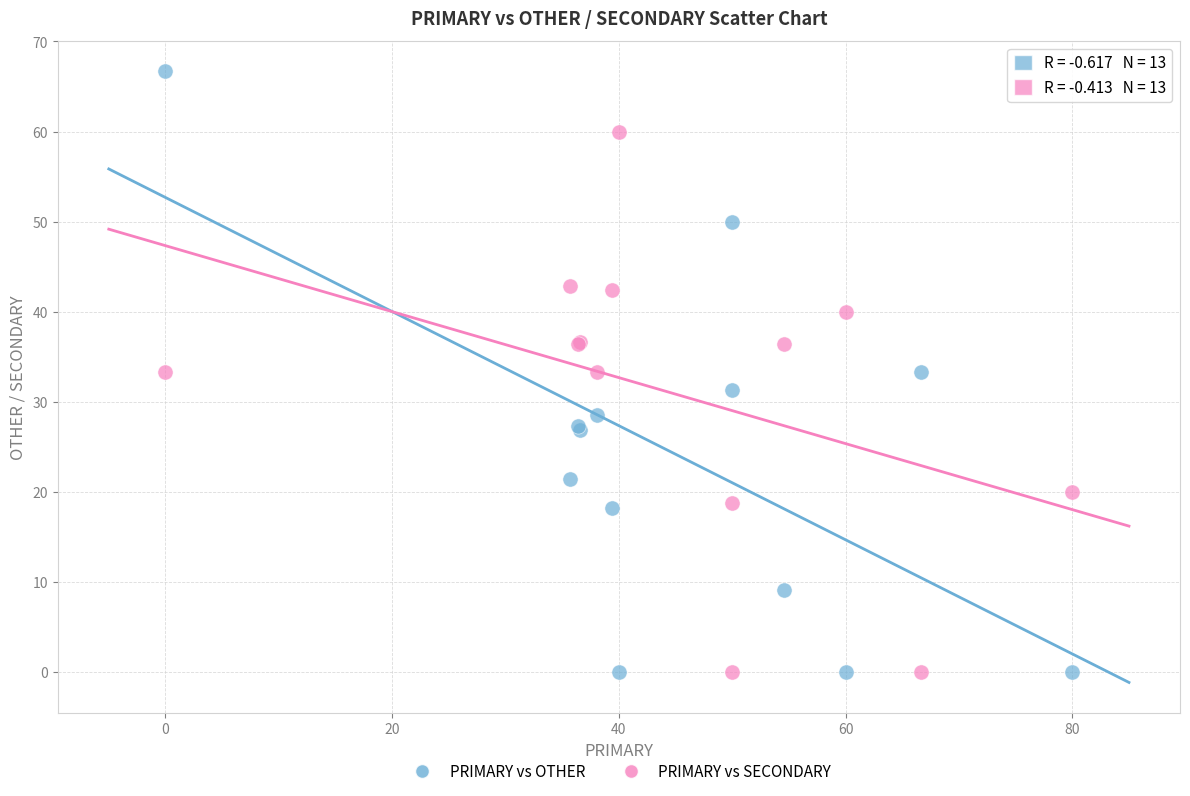

Which series has the largest Y range (max minus min)?

PRIMARY vs OTHER